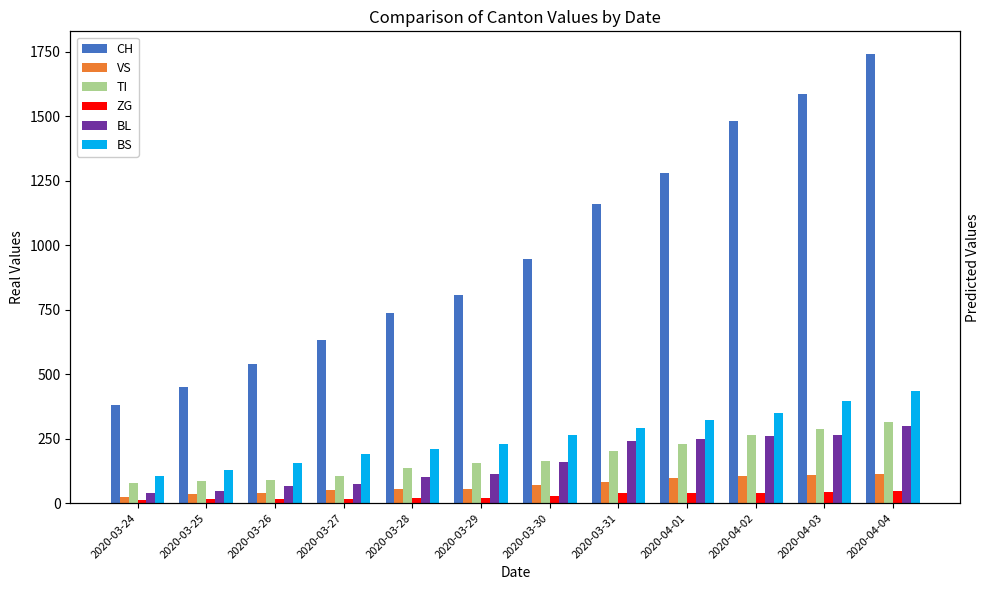

How many bars are there in total?

72